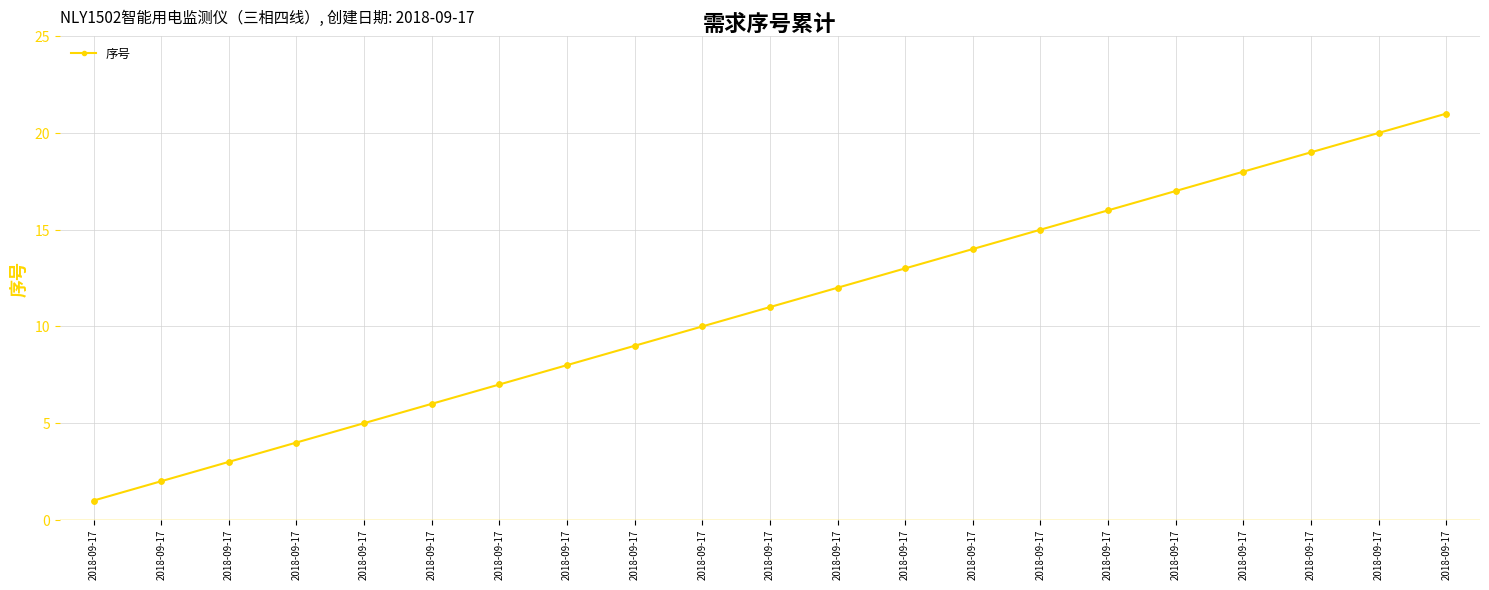

How many series are shown in this chart?

1